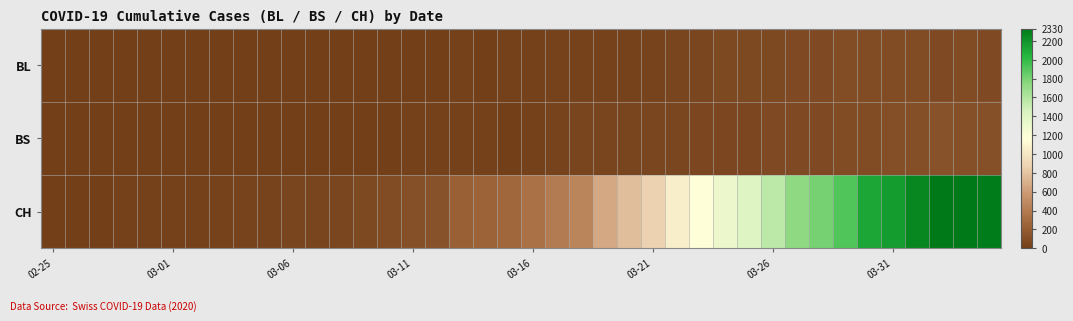

Rank the series by their maximum value, from lowest to highest.

BL, BS, CH